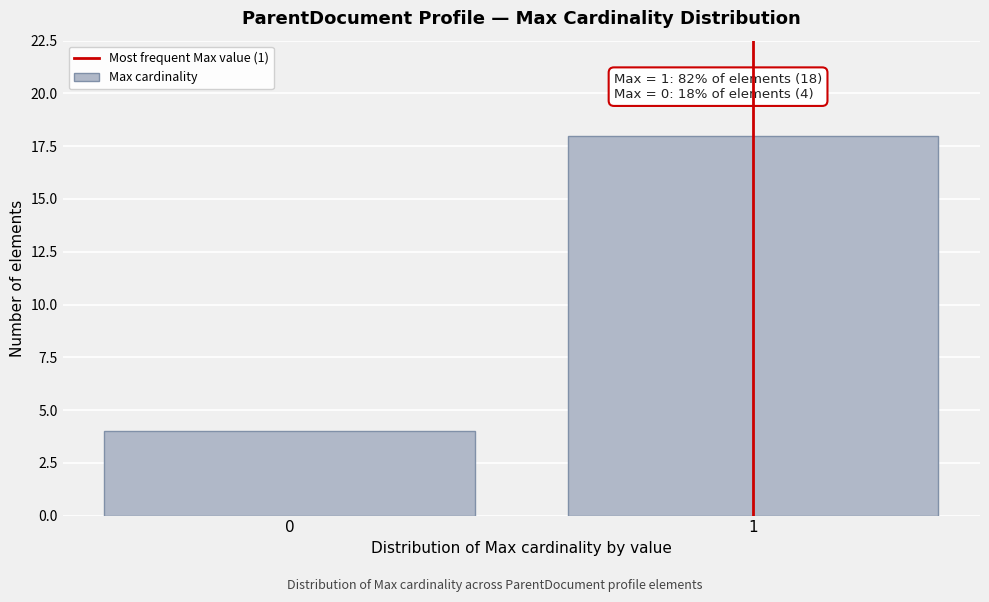

Reading left to right, extract all data points from this chart.

4	18